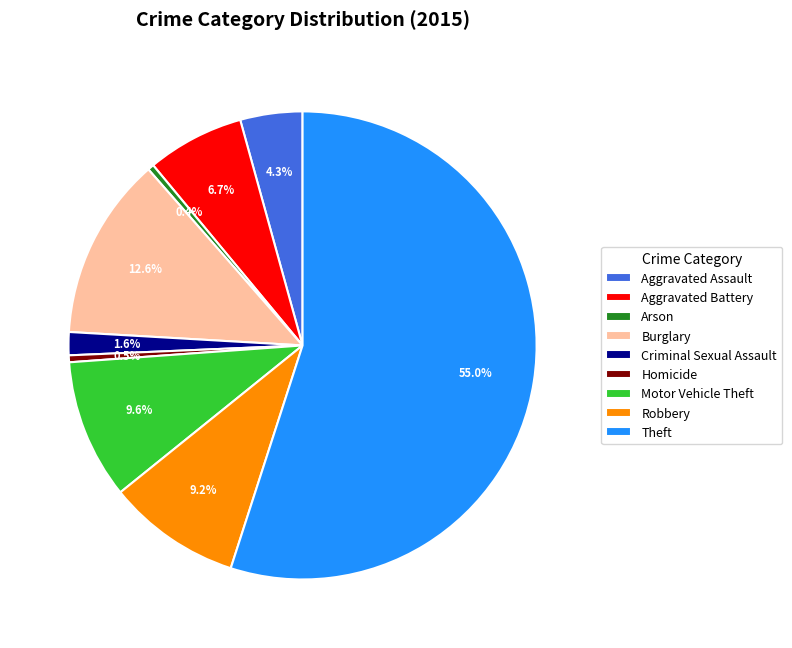

Which category has the biggest portion of the pie?

Theft